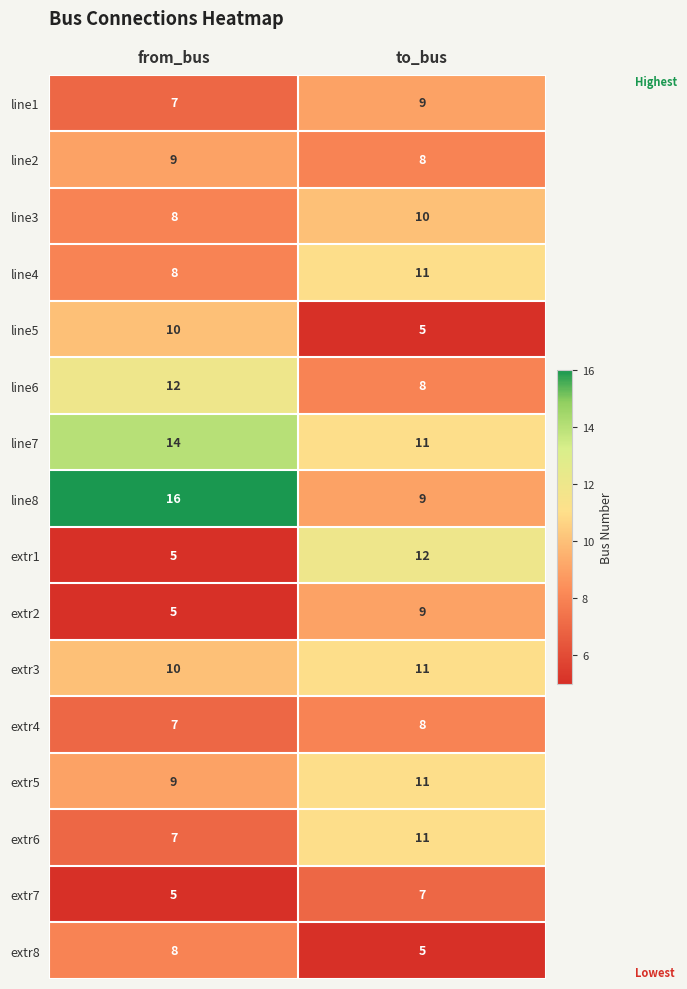

What is the spread (max minus min) of values at to_bus?

7